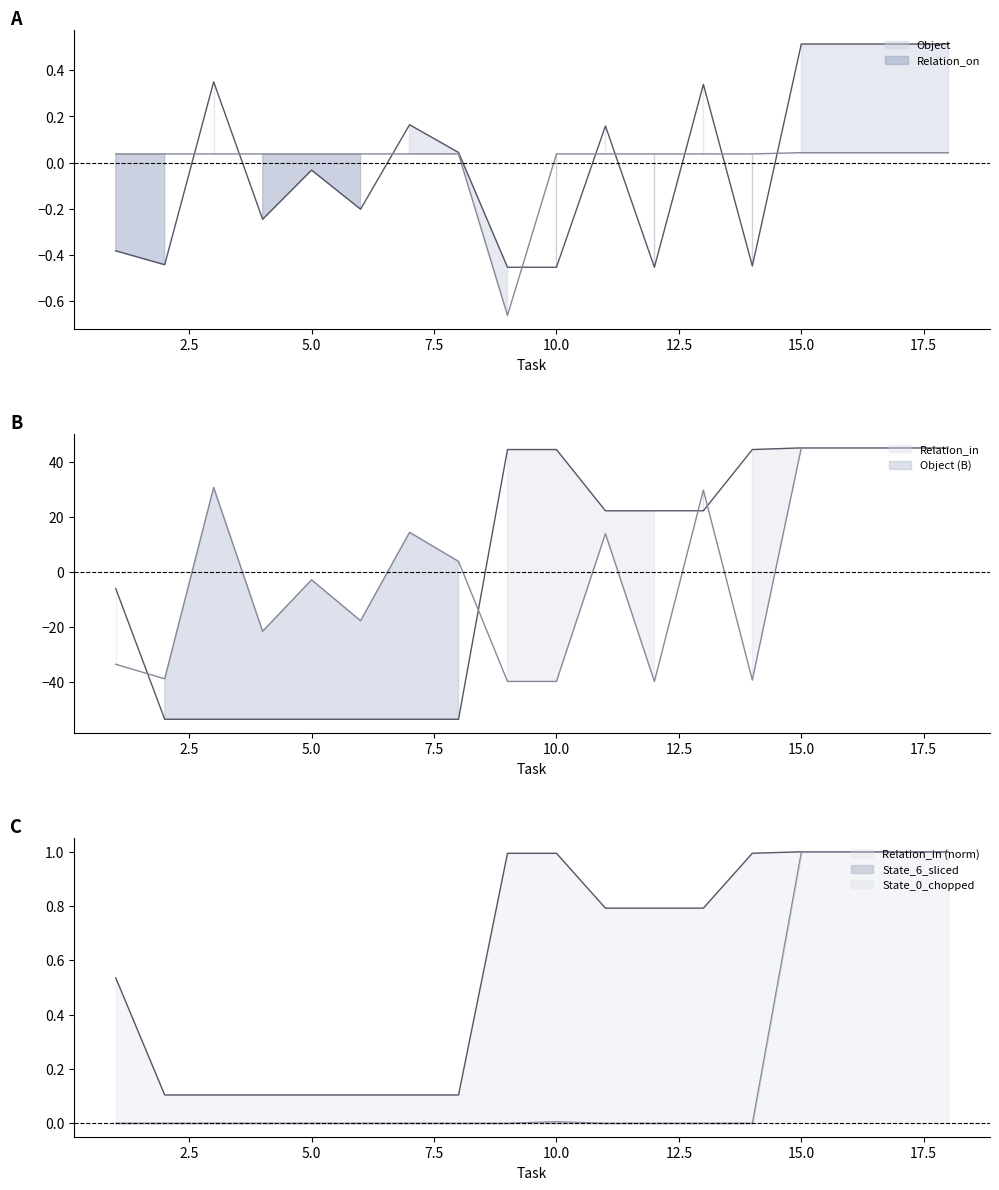

Does the chart have visible grid lines?

No